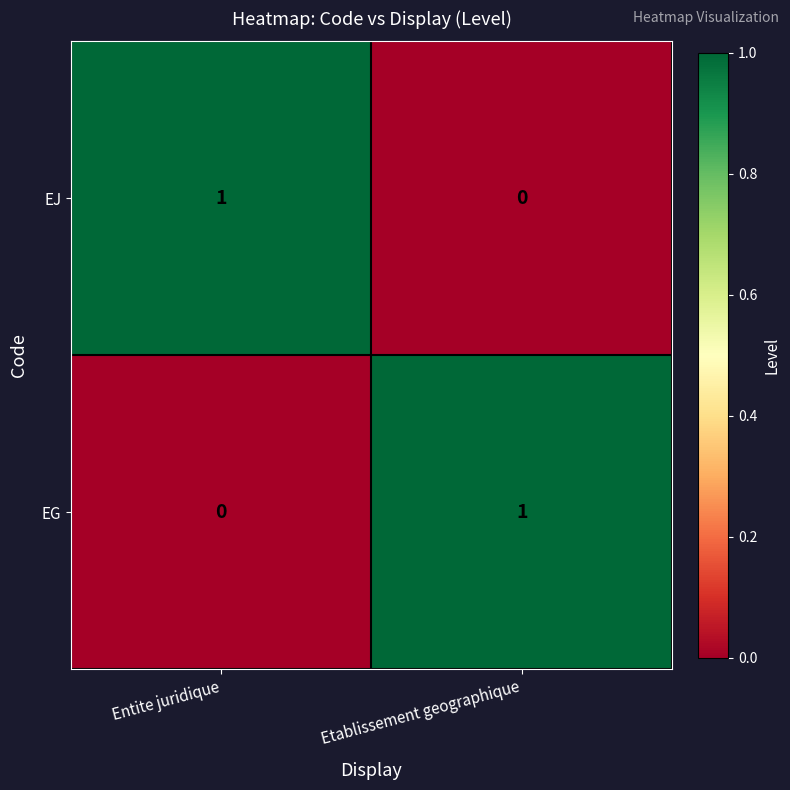

Reading left to right, extract all data points from this chart.

EJ: 1	0
EG: 0	1